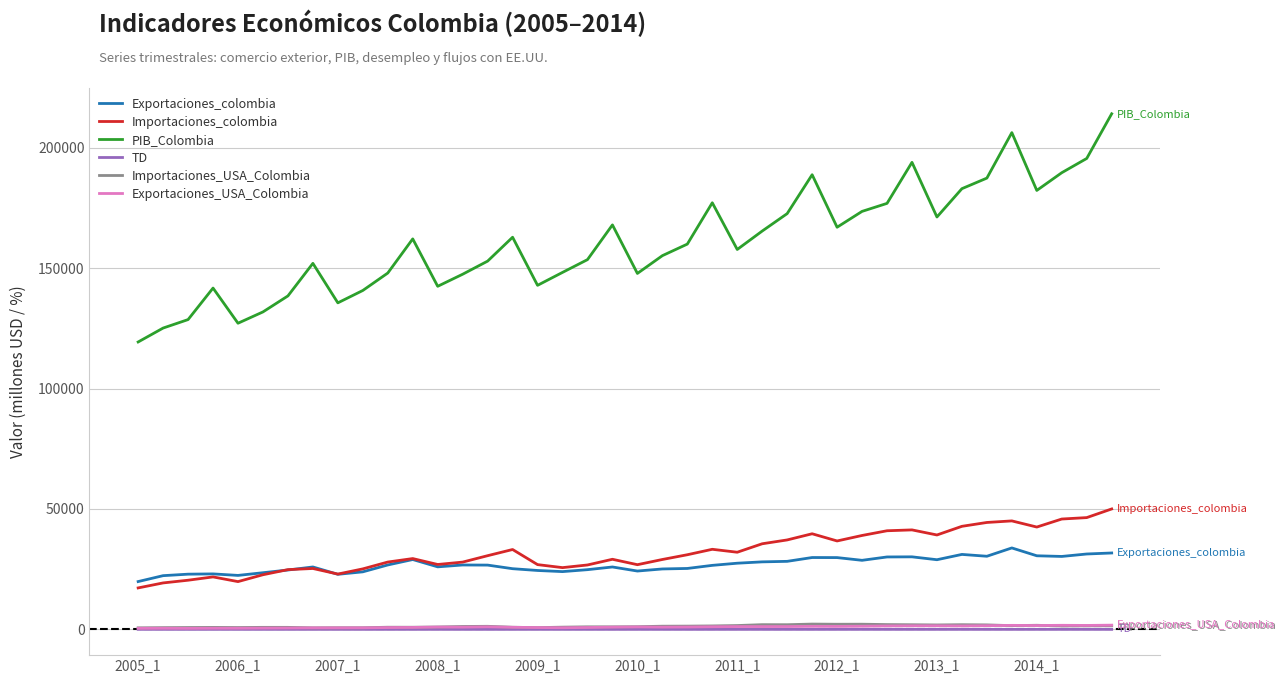

Which series has the largest total across all categories?

PIB_Colombia